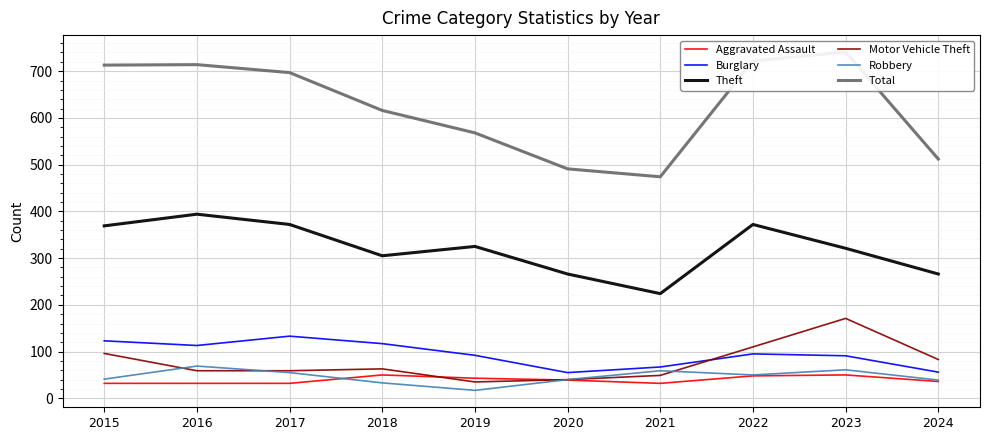

How many interior local valleys does the Burglary series have?

2